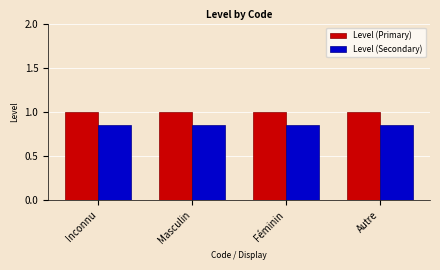

How many bars are there in each group?

2